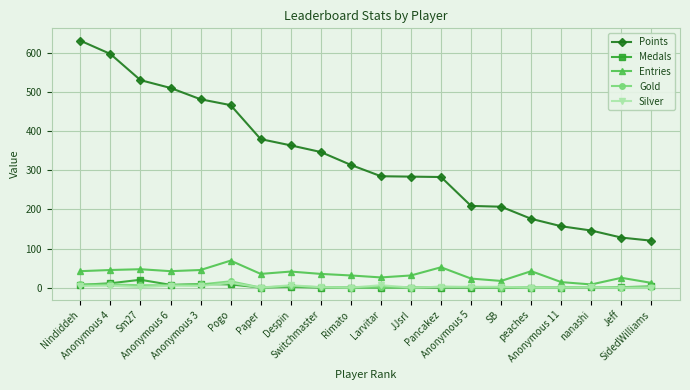

What is the difference between the maximum and minimum values in the Entries series?

61